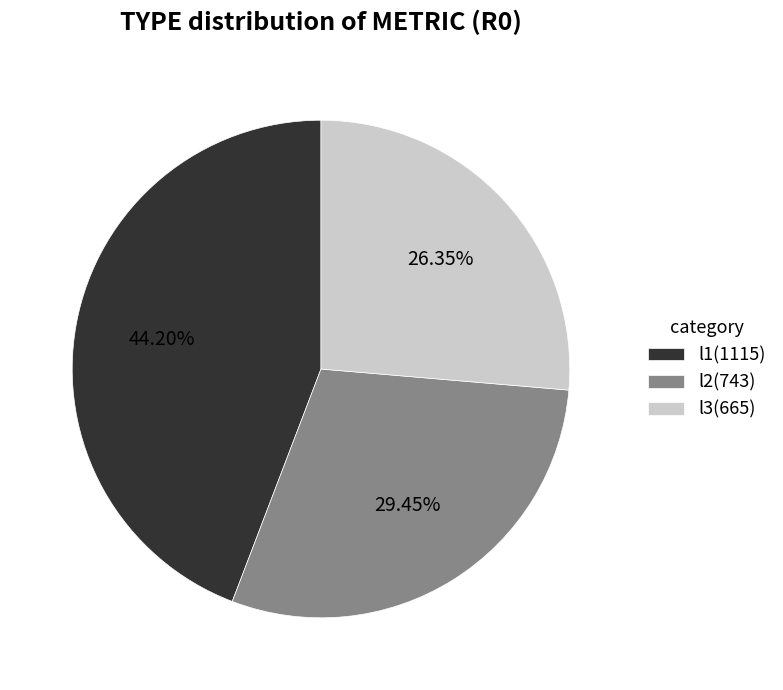

How many slices are in this pie chart?

3